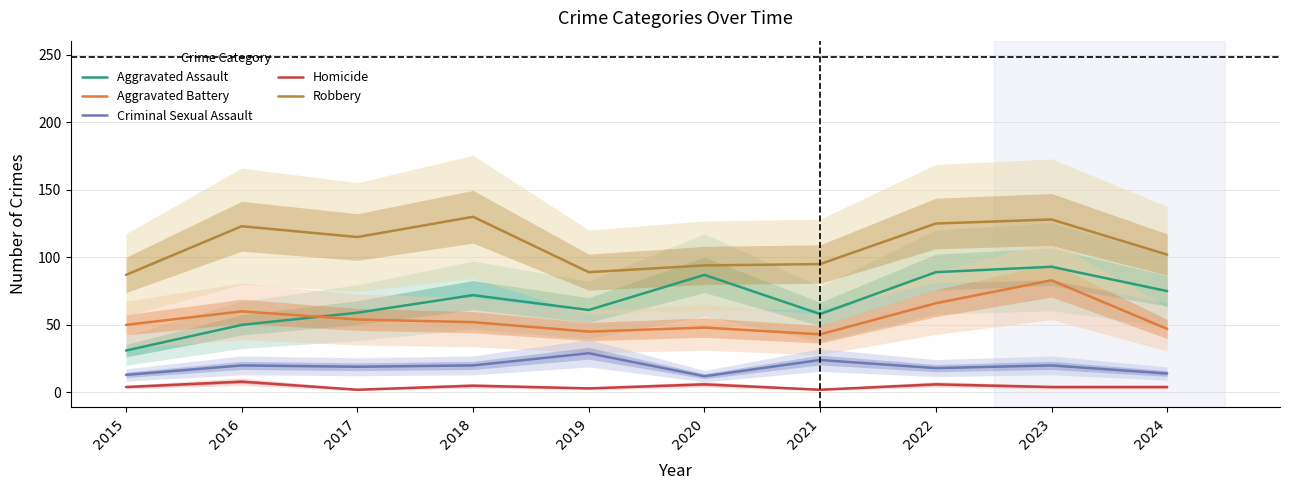

Reading left to right, transcribe all the data shown in this chart.

Aggravated Assault: 31	50	59	72	61	87	58	89	93	75
Aggravated Battery: 50	60	54	52	45	48	43	66	83	47
Criminal Sexual Assault: 13	20	19	20	29	12	24	18	20	14
Homicide: 4	8	2	5	3	6	2	6	4	4
Robbery: 87	123	115	130	89	94	95	125	128	102